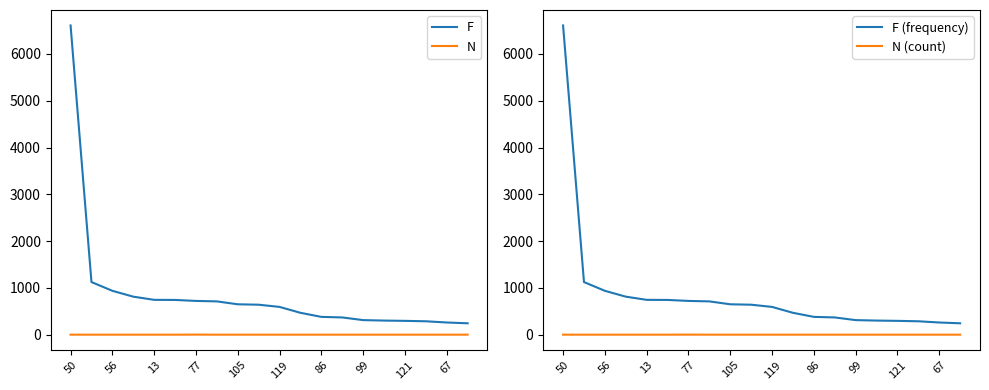

What is the minimum value for N (count)?

1